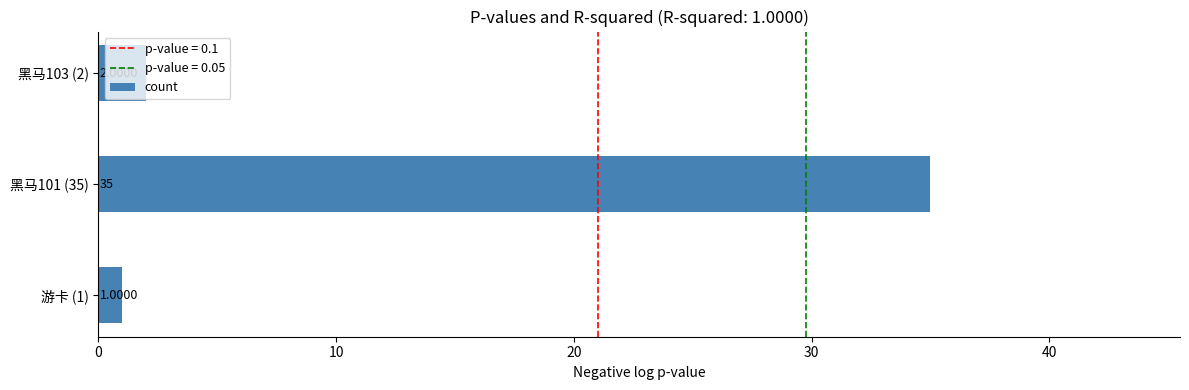

Rank the categories by value from lowest to highest.

游卡 (1), 黑马103 (2), 黑马101 (35)